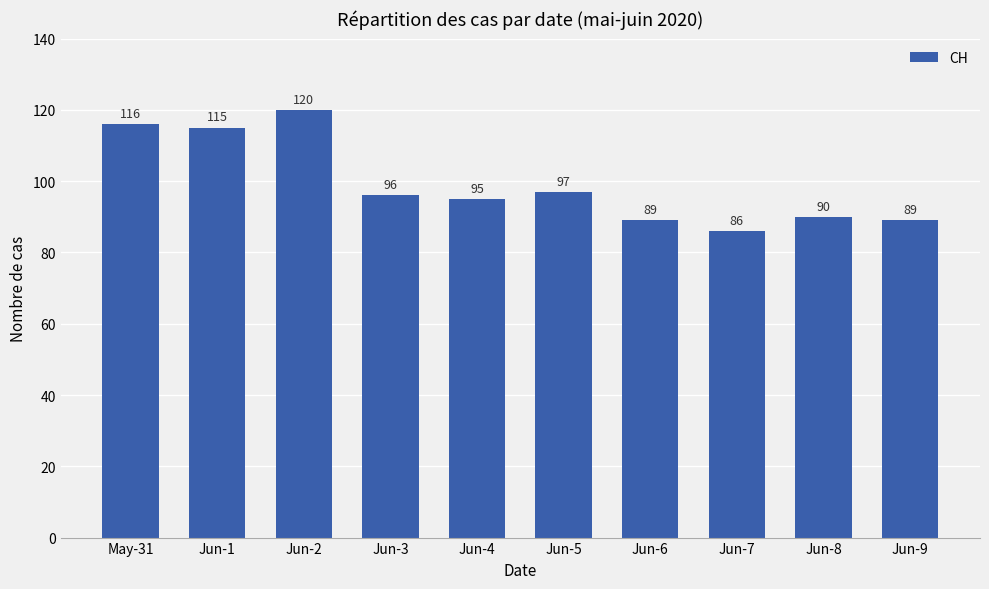

What is the ratio of the value at Jun-8 to the value at Jun-7?

1.0